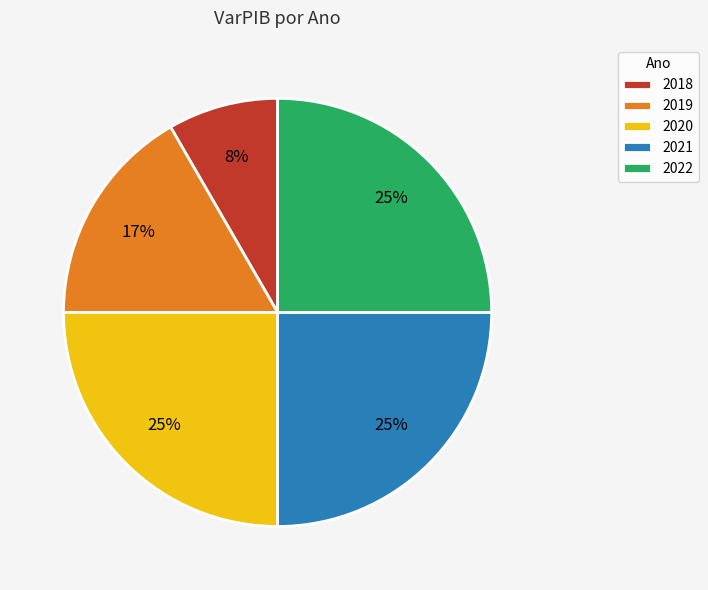

Is it true that 2019 is 17% of the pie?

True